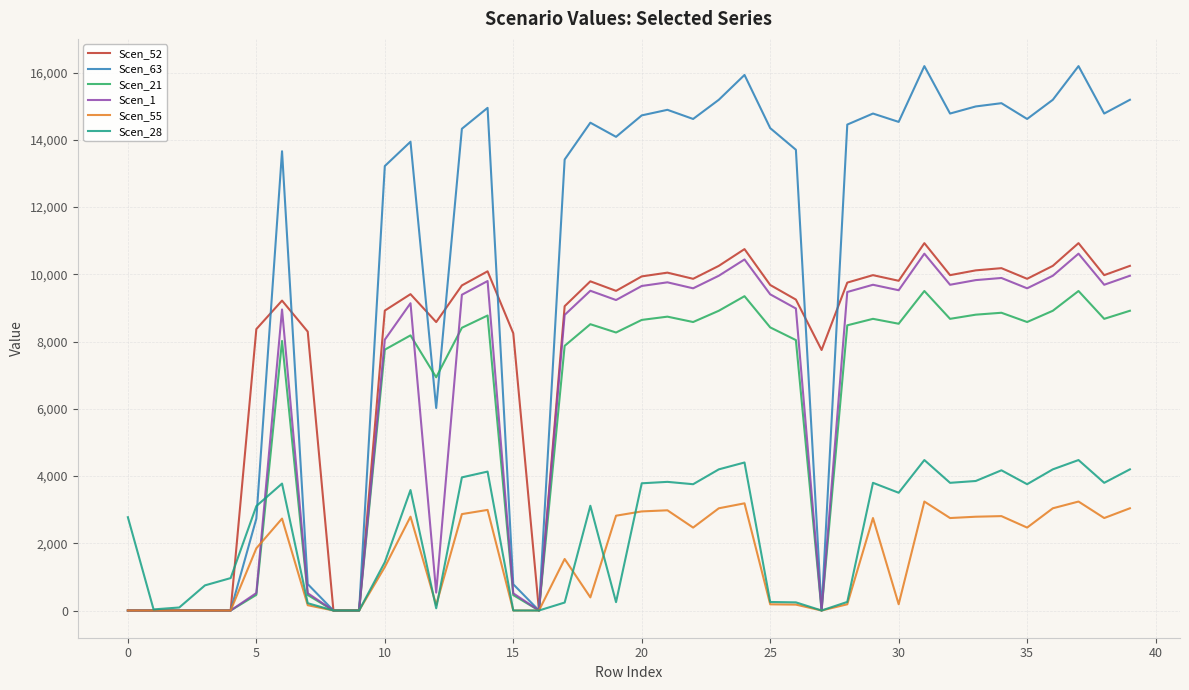

What is the highest value of the Scen_28 series?

4475.4